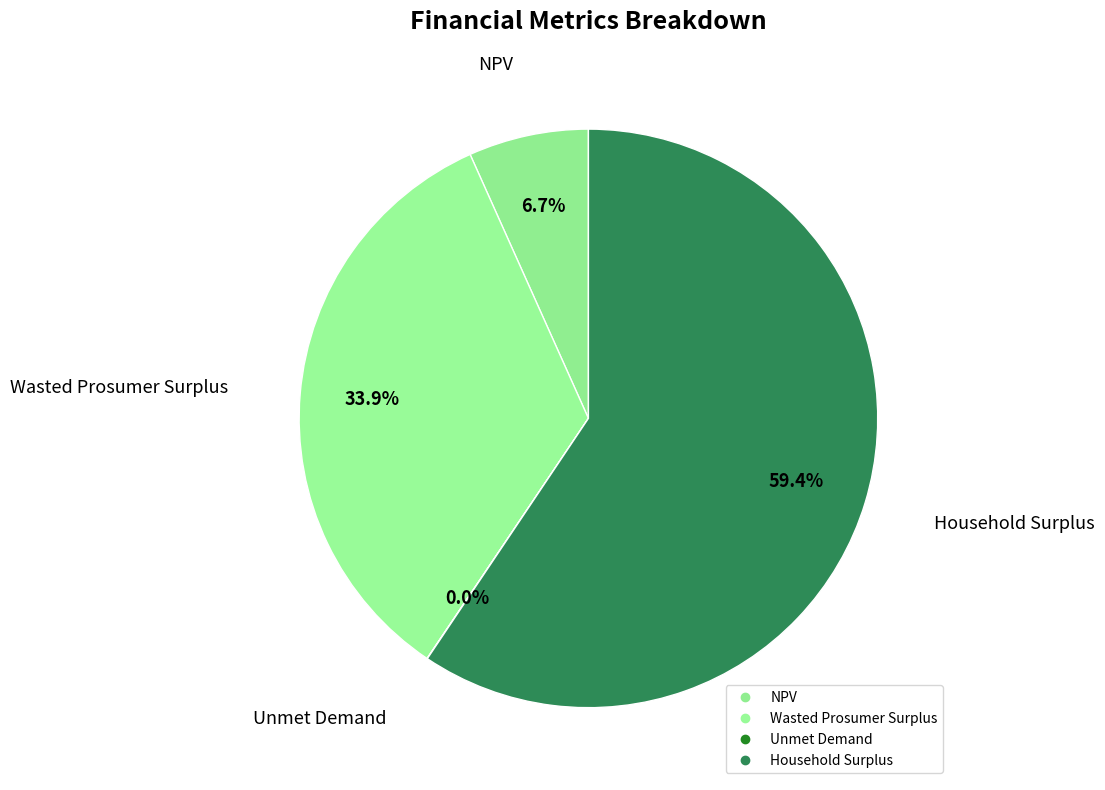

Between Household Surplus and Unmet Demand, which is larger?

Household Surplus